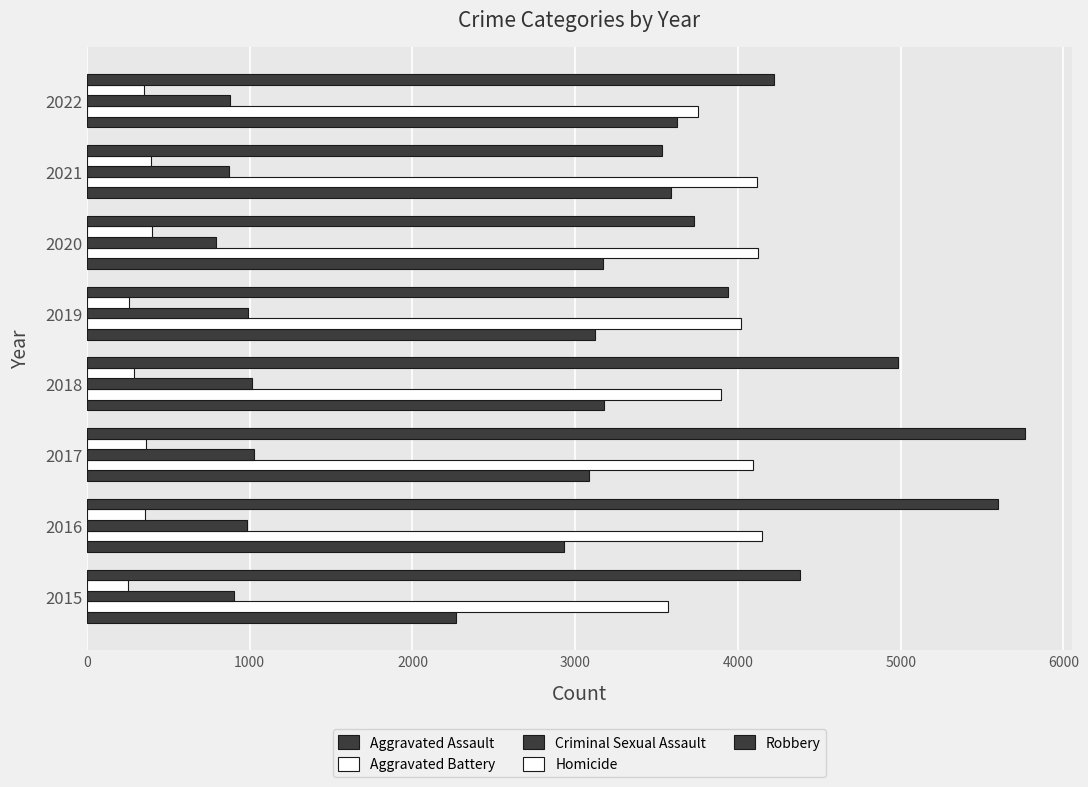

How many values in the Robbery series are below 4379?

4